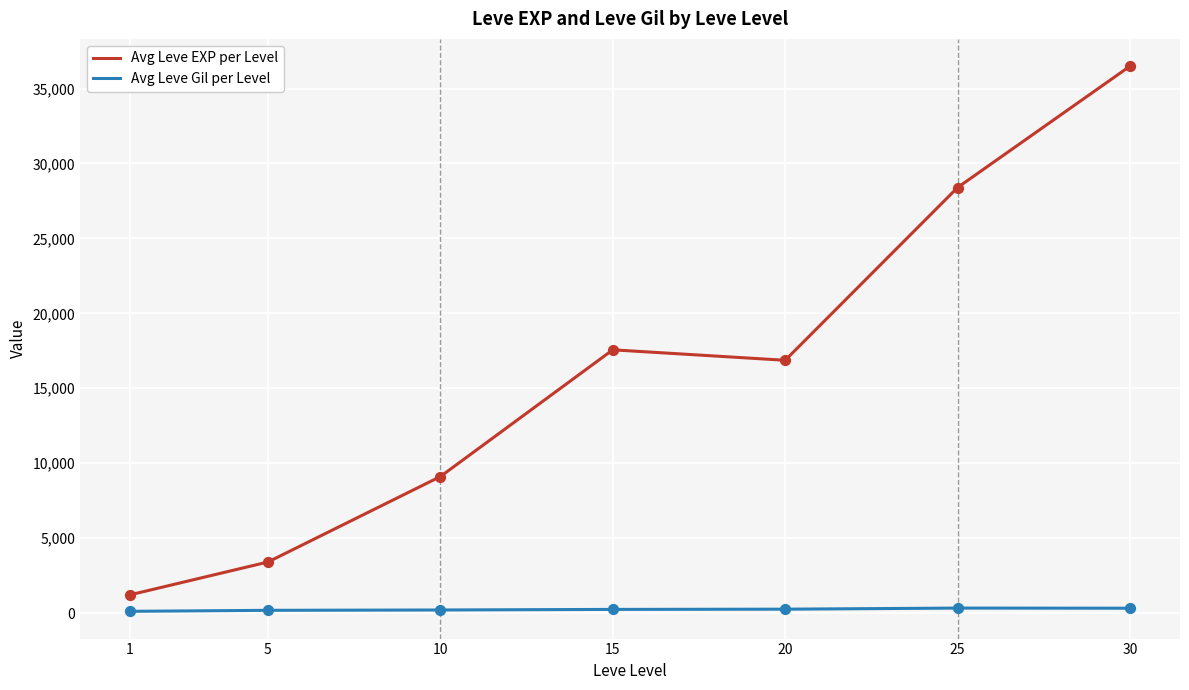

What is the total value across all series at 25?

28723.0